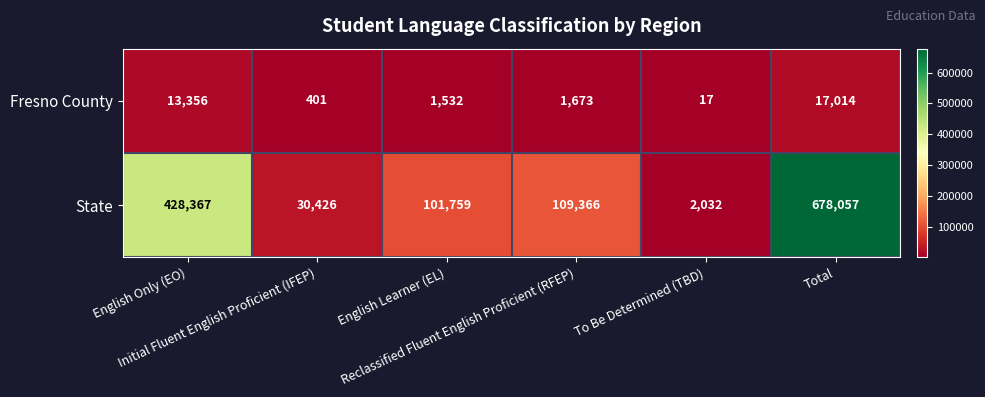

What is the greatest value displayed?

678057